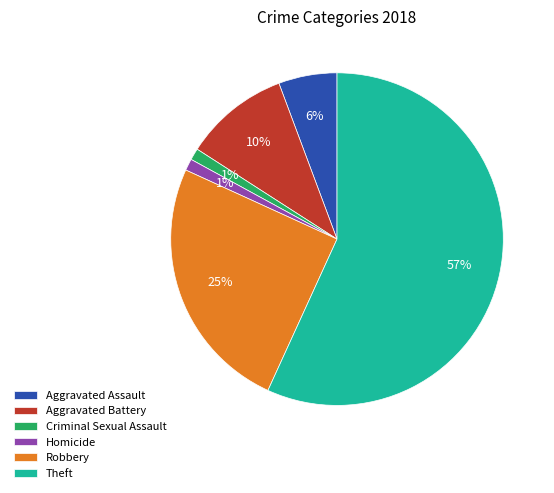

How many slices are in this pie chart?

6